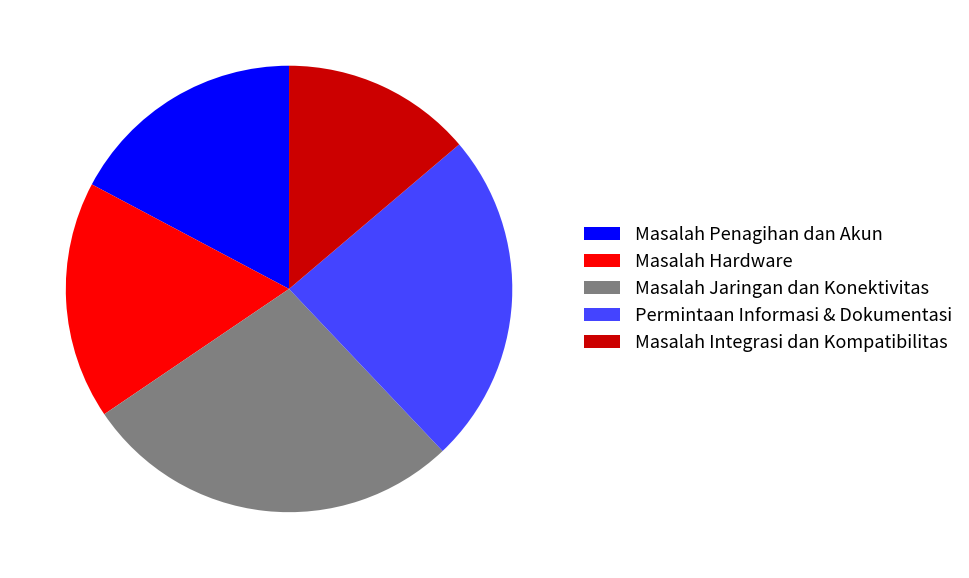

Does Masalah Penagihan dan Akun account for over 50% of the chart?

No